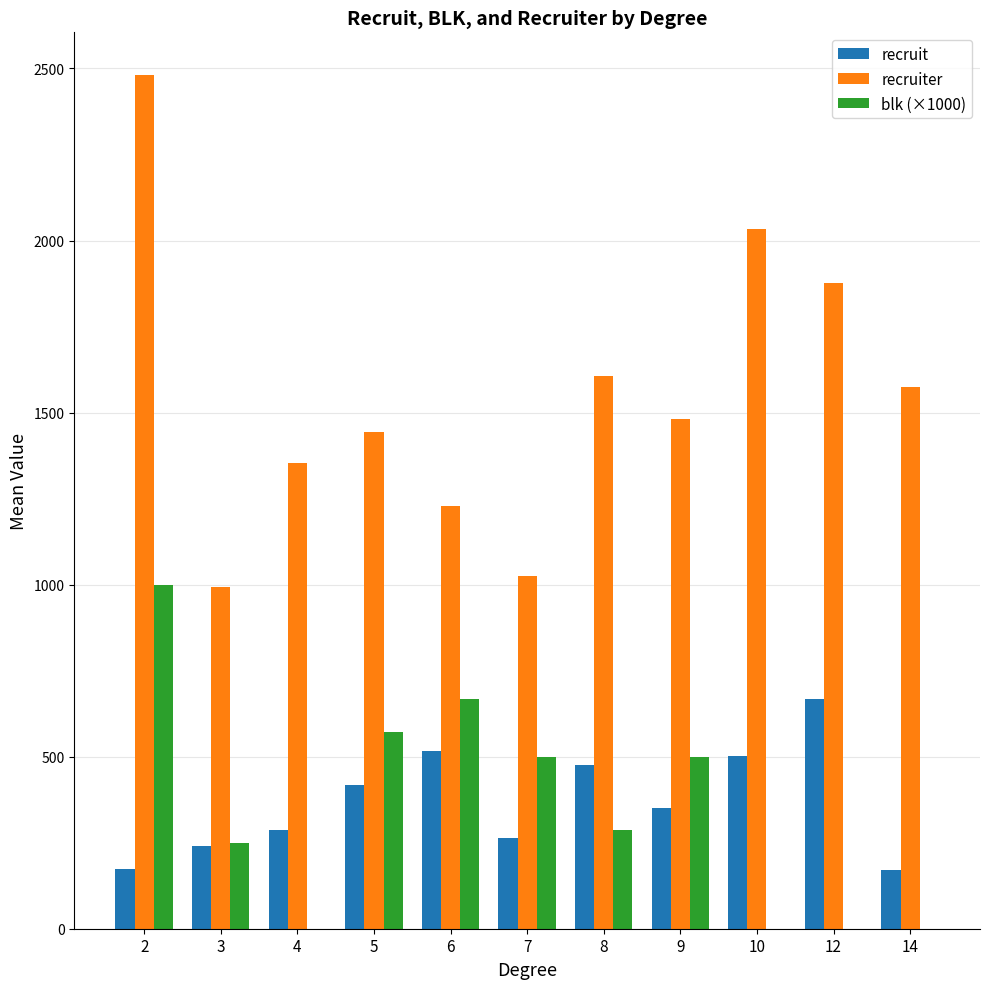

Where is recruit nearest to the value 420?

5